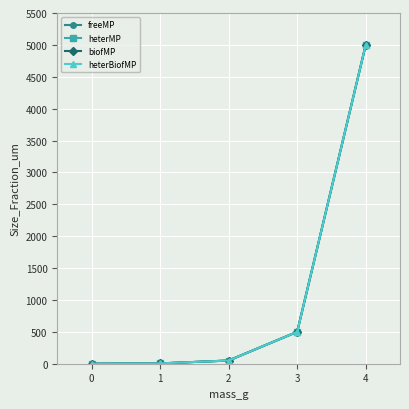

Is this an area chart (filled region under the line)?

No